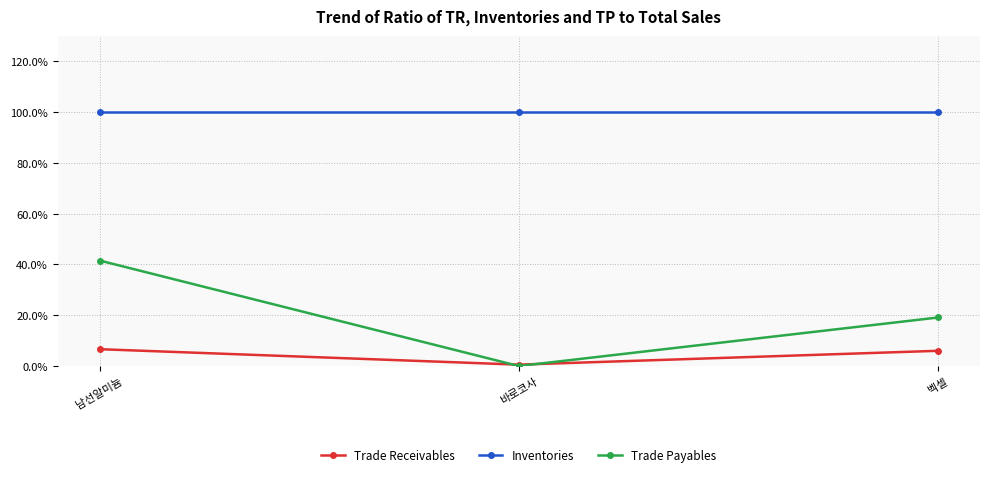

Is it true that Trade Payables equals 0.0 at 바로코사?

True